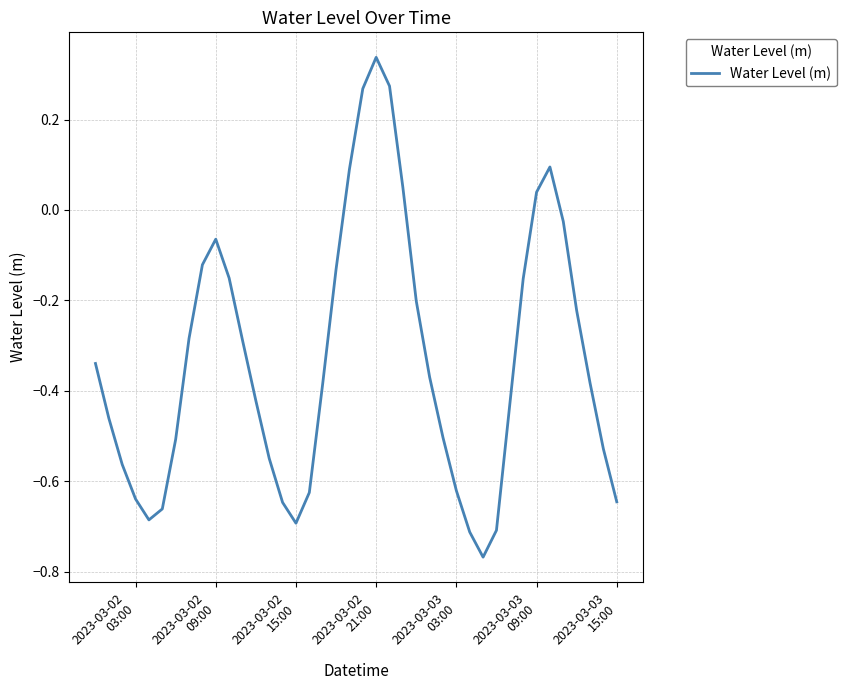

How many positive values are there?

7